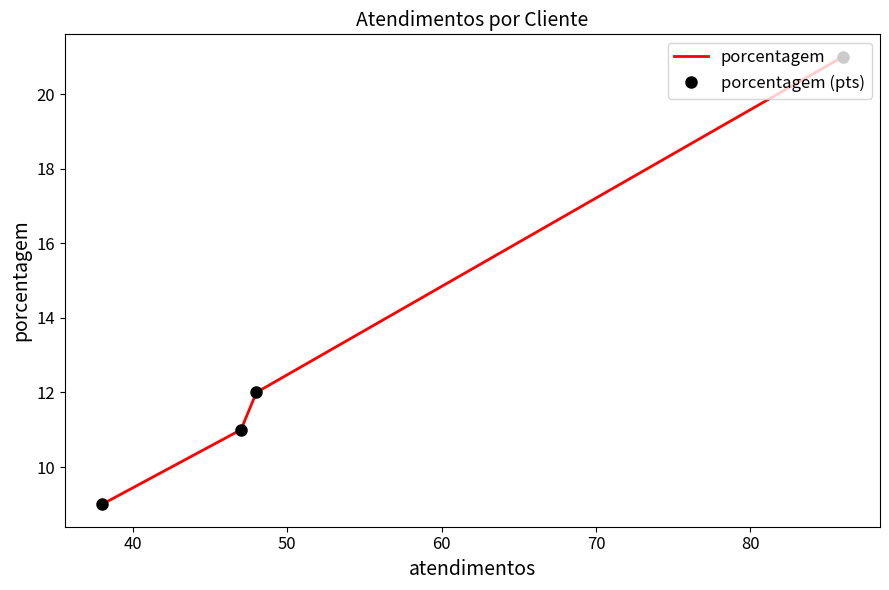

What is the difference between the maximum and minimum values in the porcentagem (pts) series?

12